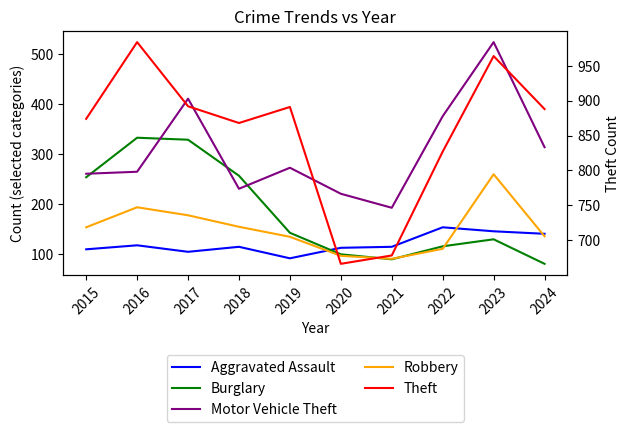

What is the maximum value for Theft?

984